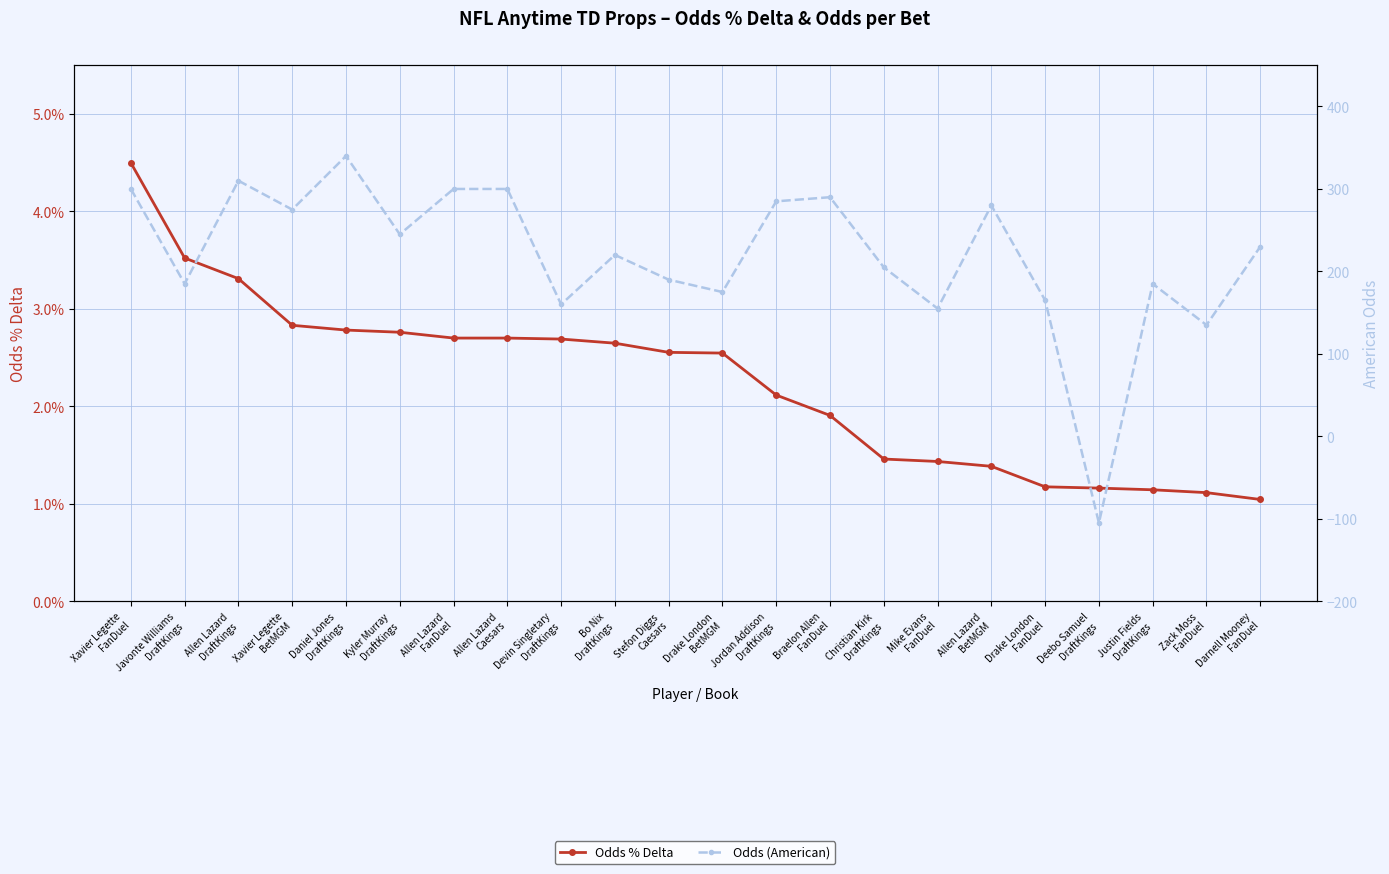

What is the difference between the Odds (American) values at Drake London
BetMGM and Xavier Legette
BetMGM?

100.0